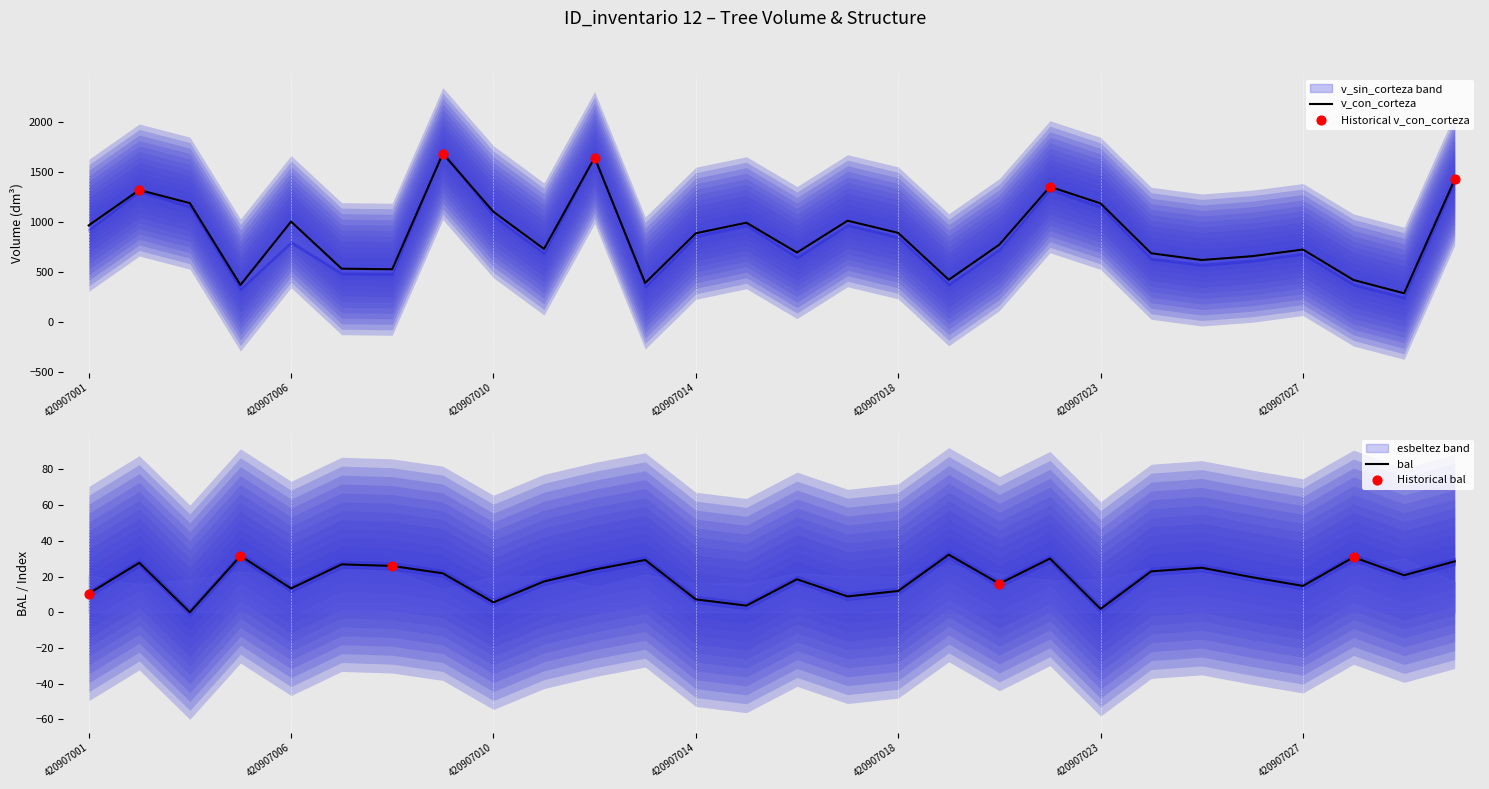

What is the highest value of the bal series?

32.2